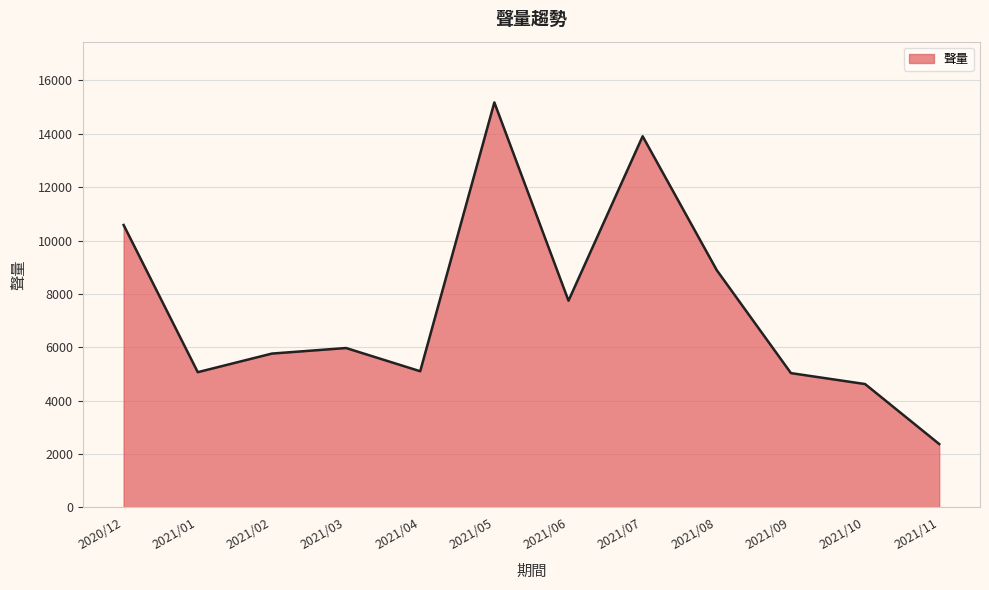

What is the change in value from 2021/02 to 2021/07?

+8143